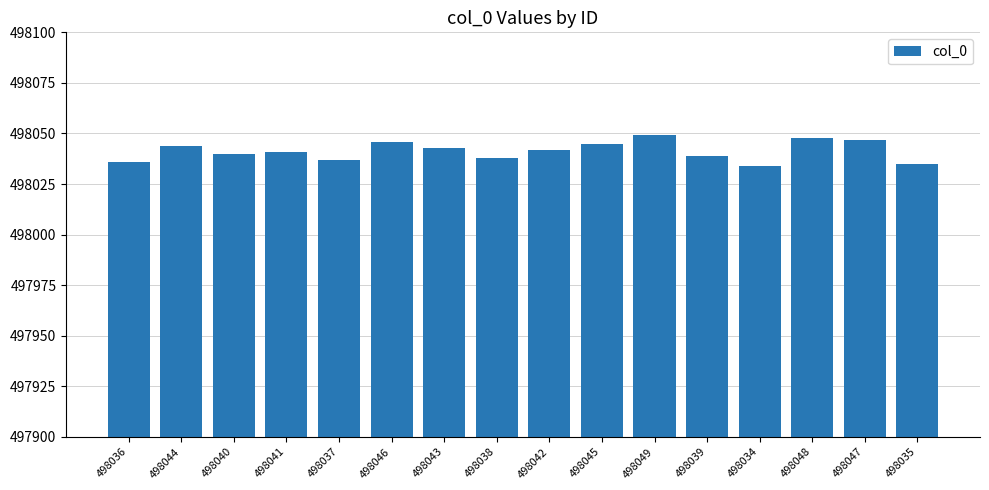

What is the label of the 12th bar from the right?

498037